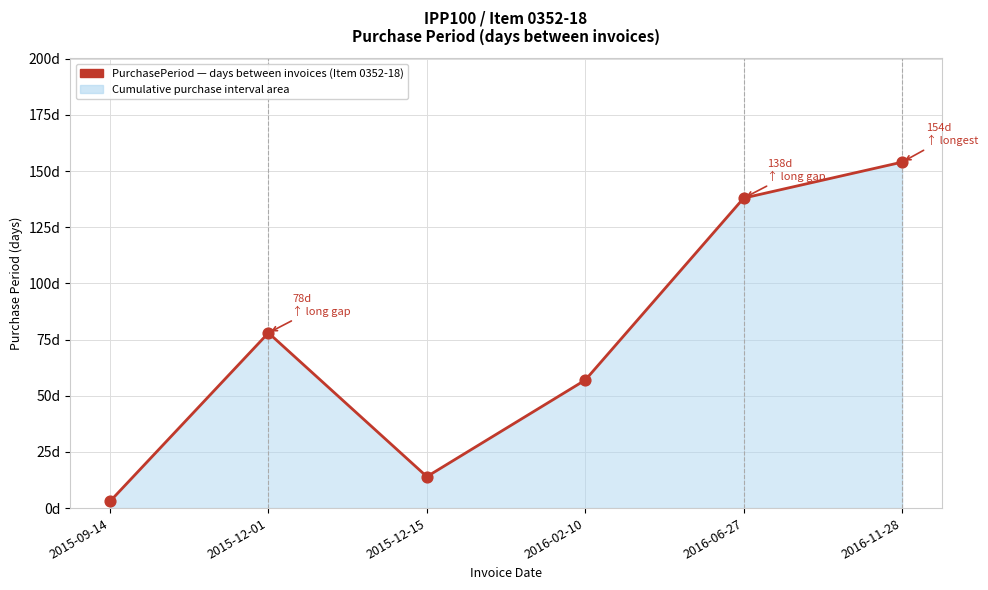

What is the ratio of the value at 2016-11-28 to the value at 2015-09-14?

51.3